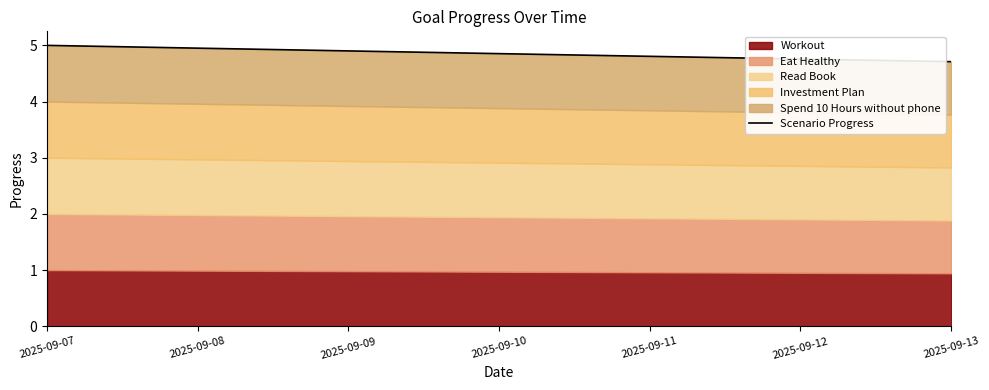

True or false: the data shows 3.0 at 2025-09-12.

False